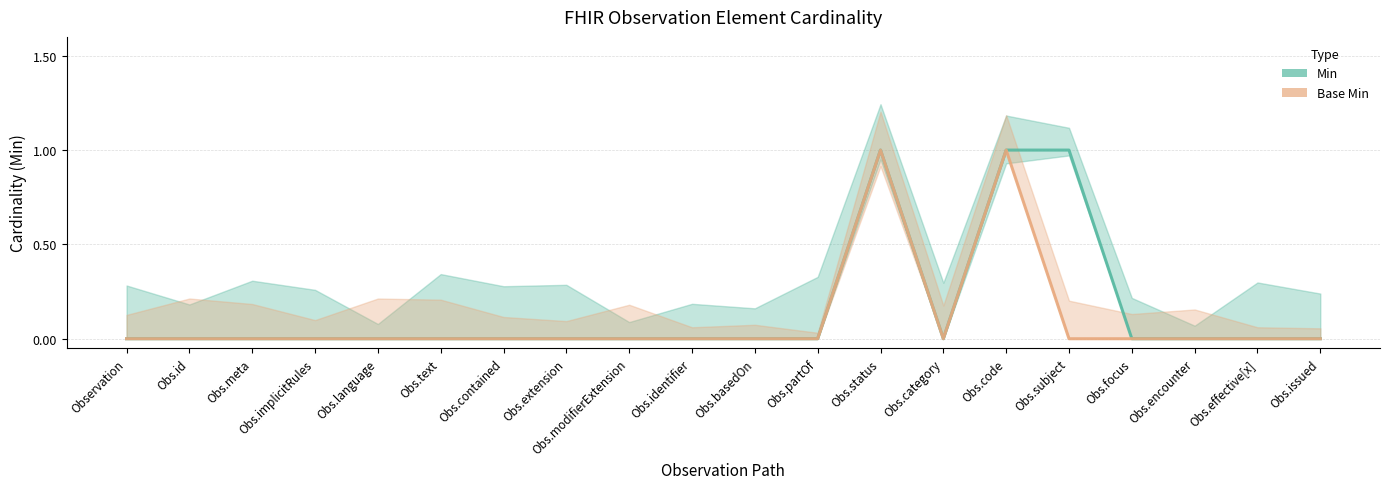

How many positive values does the Base Min series have?

2